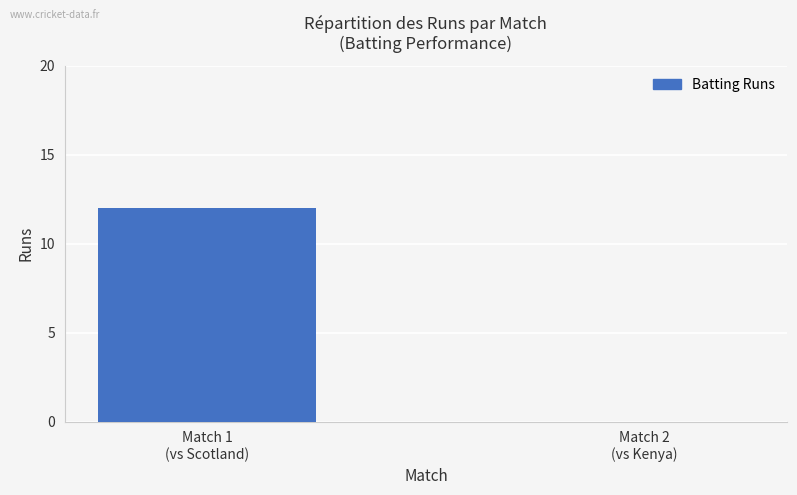

Reading right to left, list all the values displayed in this chart.

0	12